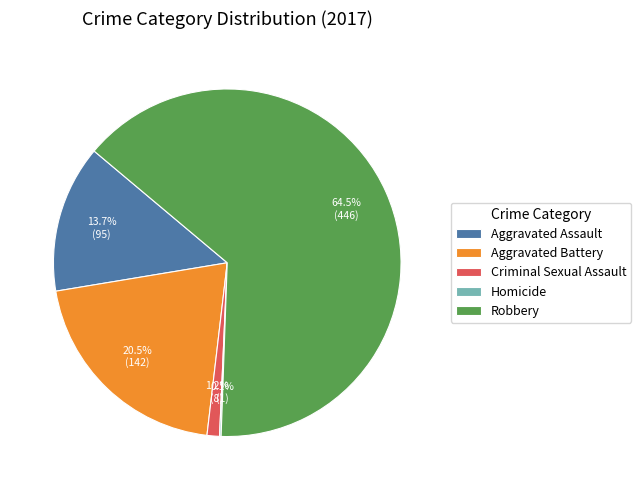

Is there a majority slice in this chart?

Yes